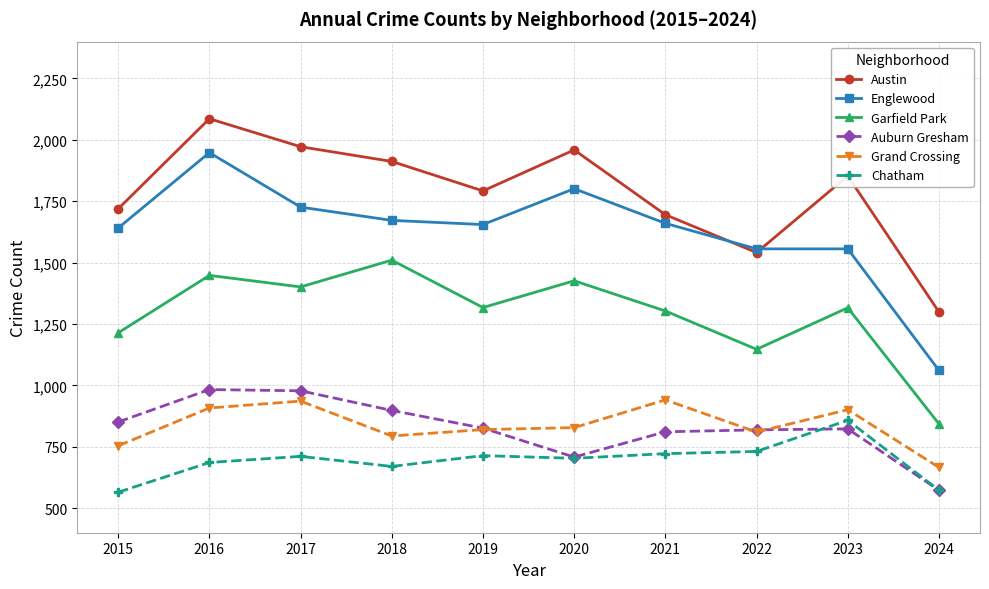

What is the difference between the second highest and second lowest values in the Garfield Park series?

301